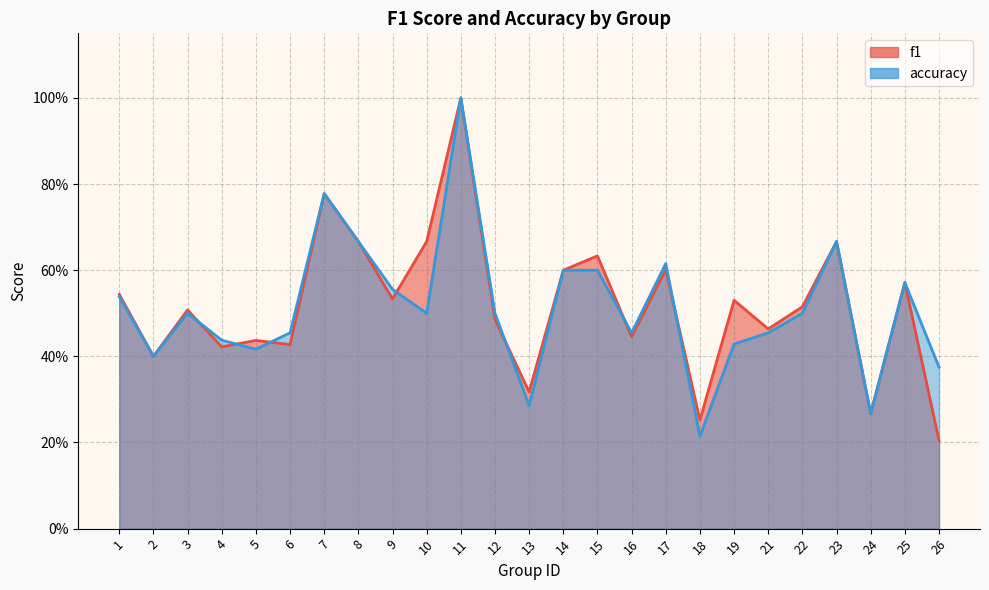

Where is the first local maximum for f1?

3